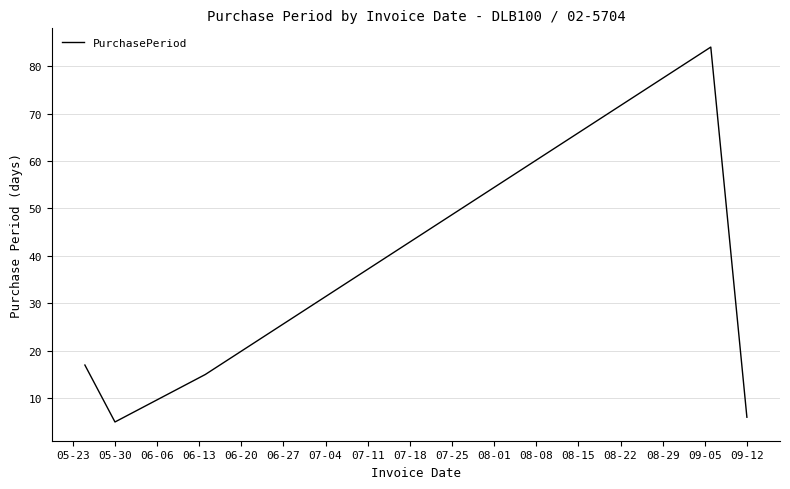

True or false: the data has more than 1 interior local peaks.

False